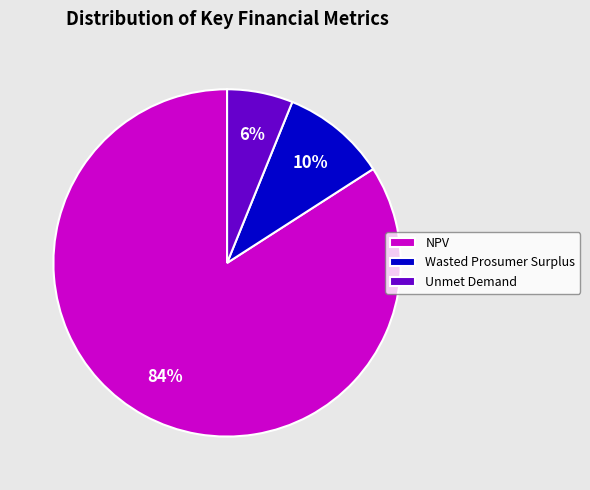

What percentage is the Unmet Demand slice, to the nearest percent?

6%